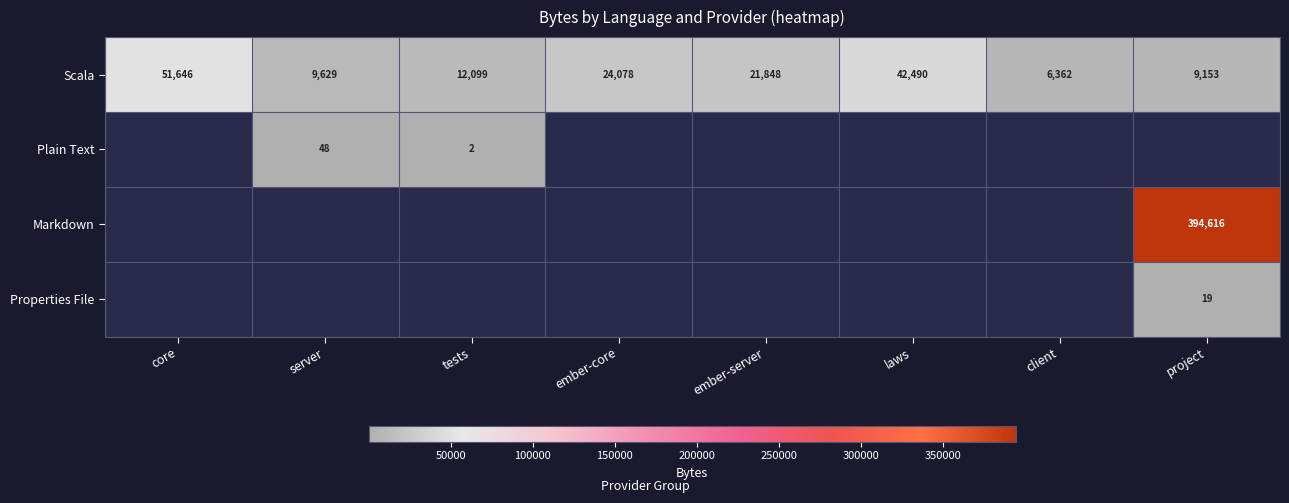

Which category has the highest value in the Scala series?

core